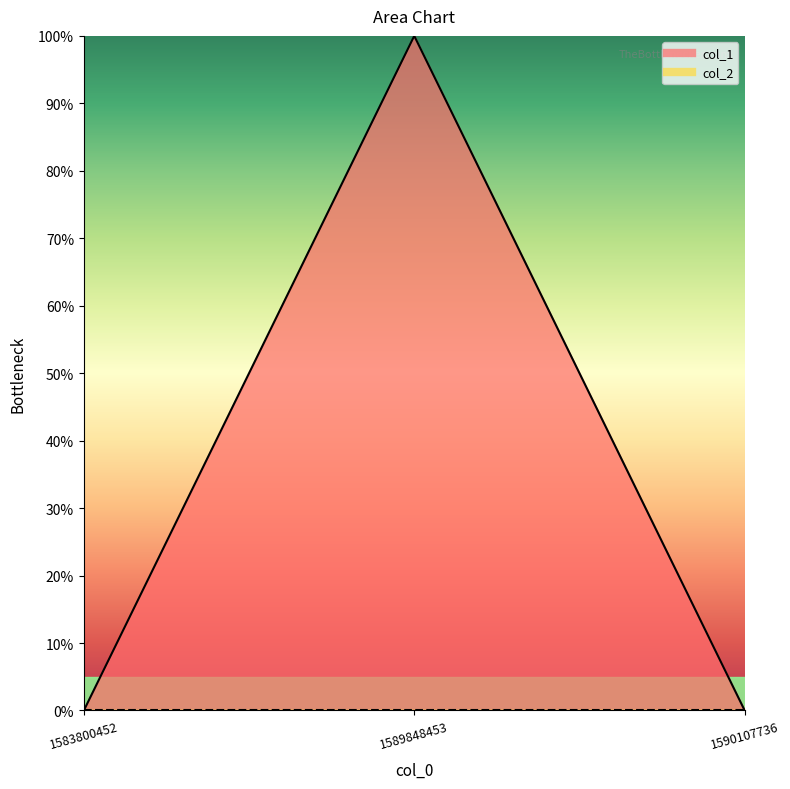

What is the difference between the maximum and minimum values?

1